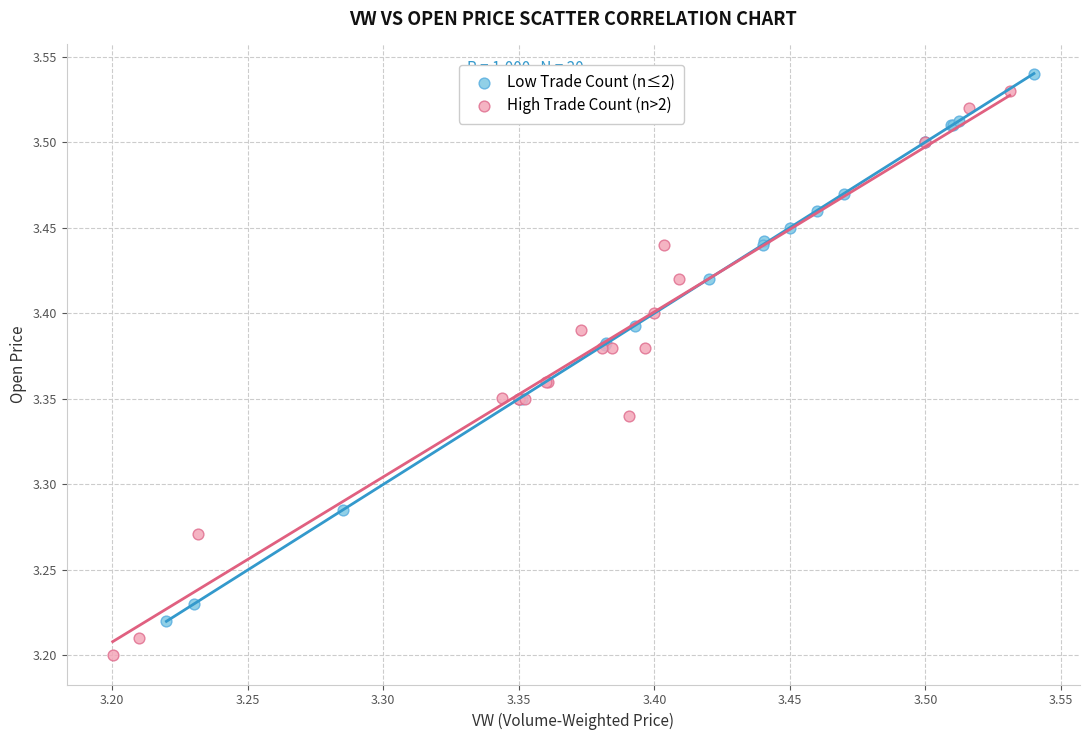

Which series contains the lowest Y value?

High Trade Count (n>2)